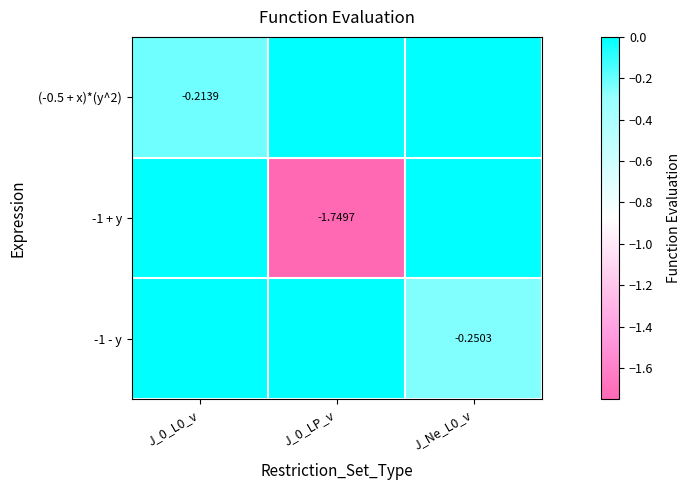

True or false: -1 + y has a value of 0.0 at J_Ne_L0_v.

True